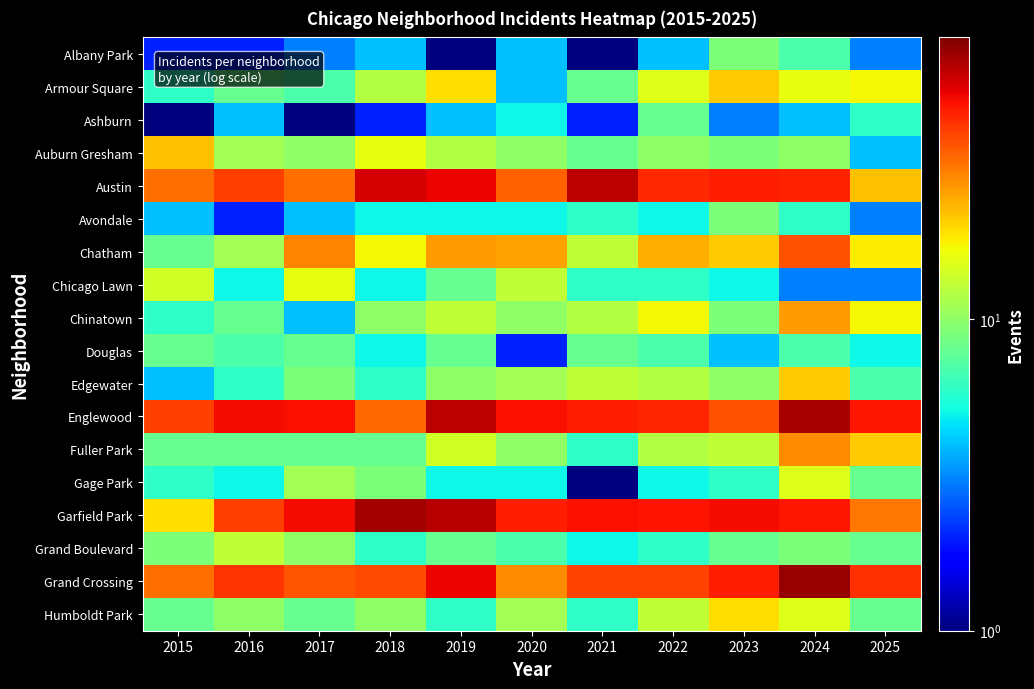

Reading right to left, list all the values displayed in this chart.

Albany Park: 2025=3.0	2024=7.0	2023=9.0	2022=4.0	2021=0.5	2020=4.0	2019=1.0	2018=4.0	2017=3.0	2016=2.0	2015=2.0
Armour Square: 2025=17.0	2024=16.0	2023=21.0	2022=15.0	2021=8.0	2020=4.0	2019=19.0	2018=12.0	2017=7.0	2016=8.0	2015=6.0
Ashburn: 2025=6.0	2024=4.0	2023=3.0	2022=8.0	2021=2.0	2020=5.0	2019=4.0	2018=2.0	2017=1.0	2016=4.0	2015=1.0
Auburn Gresham: 2025=4.0	2024=10.0	2023=9.0	2022=10.0	2021=8.0	2020=10.0	2019=12.0	2018=16.0	2017=10.0	2016=11.0	2015=22.0
Austin: 2025=22.0	2024=46.0	2023=47.0	2022=44.0	2021=63.0	2020=34.0	2019=53.0	2018=57.0	2017=32.0	2016=40.0	2015=32.0
Avondale: 2025=3.0	2024=6.0	2023=9.0	2022=5.0	2021=6.0	2020=5.0	2019=5.0	2018=5.0	2017=4.0	2016=2.0	2015=4.0
Chatham: 2025=18.0	2024=37.0	2023=21.0	2022=24.0	2021=13.0	2020=25.0	2019=26.0	2018=17.0	2017=29.0	2016=11.0	2015=8.0
Chicago Lawn: 2025=3.0	2024=3.0	2023=5.0	2022=6.0	2021=6.0	2020=13.0	2019=8.0	2018=5.0	2017=16.0	2016=5.0	2015=14.0
Chinatown: 2025=17.0	2024=26.0	2023=9.0	2022=17.0	2021=12.0	2020=10.0	2019=13.0	2018=10.0	2017=4.0	2016=8.0	2015=6.0
Douglas: 2025=5.0	2024=7.0	2023=4.0	2022=7.0	2021=8.0	2020=2.0	2019=8.0	2018=5.0	2017=8.0	2016=7.0	2015=8.0
Edgewater: 2025=7.0	2024=21.0	2023=10.0	2022=12.0	2021=13.0	2020=11.0	2019=10.0	2018=6.0	2017=9.0	2016=6.0	2015=4.0
Englewood: 2025=48.0	2024=68.0	2023=37.0	2022=45.0	2021=47.0	2020=50.0	2019=63.0	2018=33.0	2017=50.0	2016=51.0	2015=40.0
Fuller Park: 2025=21.0	2024=28.0	2023=13.0	2022=12.0	2021=6.0	2020=10.0	2019=14.0	2018=8.0	2017=8.0	2016=8.0	2015=8.0
Gage Park: 2025=8.0	2024=15.0	2023=6.0	2022=5.0	2021=1.0	2020=5.0	2019=5.0	2018=9.0	2017=11.0	2016=5.0	2015=6.0
Garfield Park: 2025=31.0	2024=48.0	2023=51.0	2022=49.0	2021=50.0	2020=47.0	2019=65.0	2018=69.0	2017=51.0	2016=40.0	2015=19.0
Grand Boulevard: 2025=8.0	2024=9.0	2023=8.0	2022=6.0	2021=5.0	2020=7.0	2019=8.0	2018=6.0	2017=10.0	2016=13.0	2015=9.0
Grand Crossing: 2025=43.0	2024=73.0	2023=47.0	2022=39.0	2021=39.0	2020=28.0	2019=53.0	2018=38.0	2017=36.0	2016=42.0	2015=32.0
Humboldt Park: 2025=8.0	2024=15.0	2023=19.0	2022=13.0	2021=6.0	2020=11.0	2019=6.0	2018=10.0	2017=8.0	2016=10.0	2015=8.0